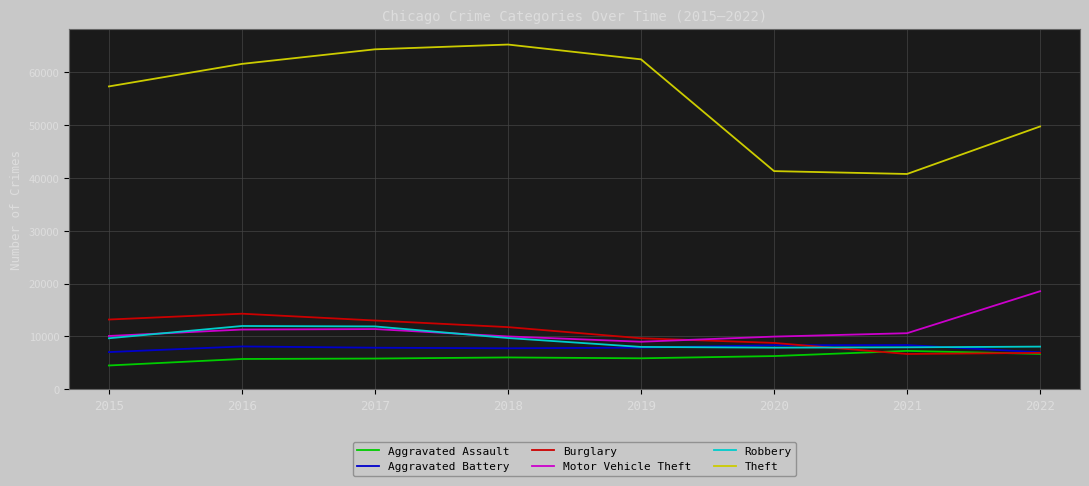

Between 2015 and 2016, which series saw the biggest shift?

Theft